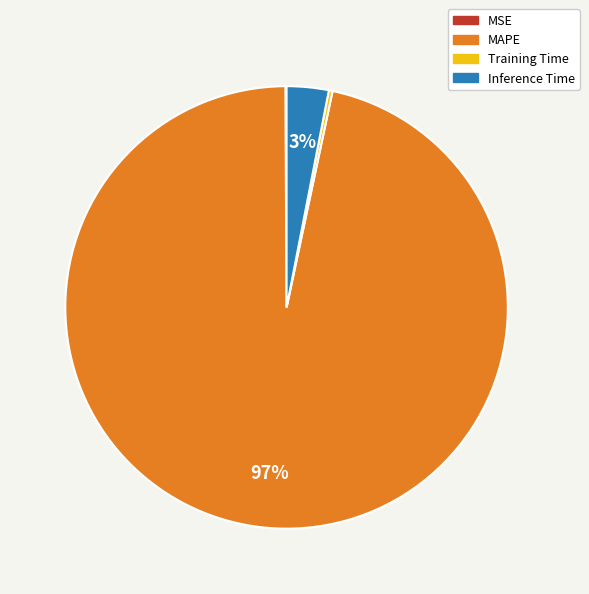

Which category has the biggest portion of the pie?

MAPE